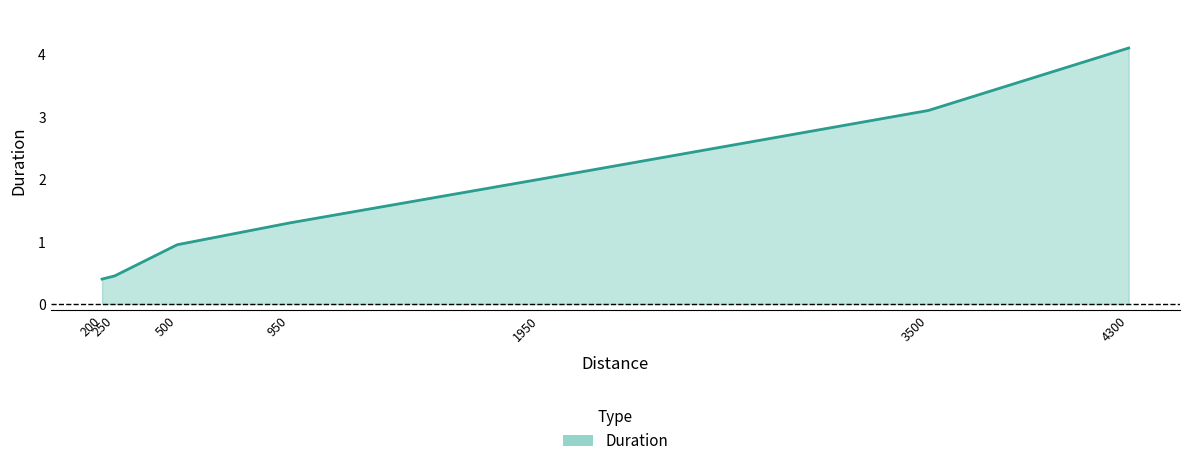

Which label corresponds to the smallest value in the chart?

200